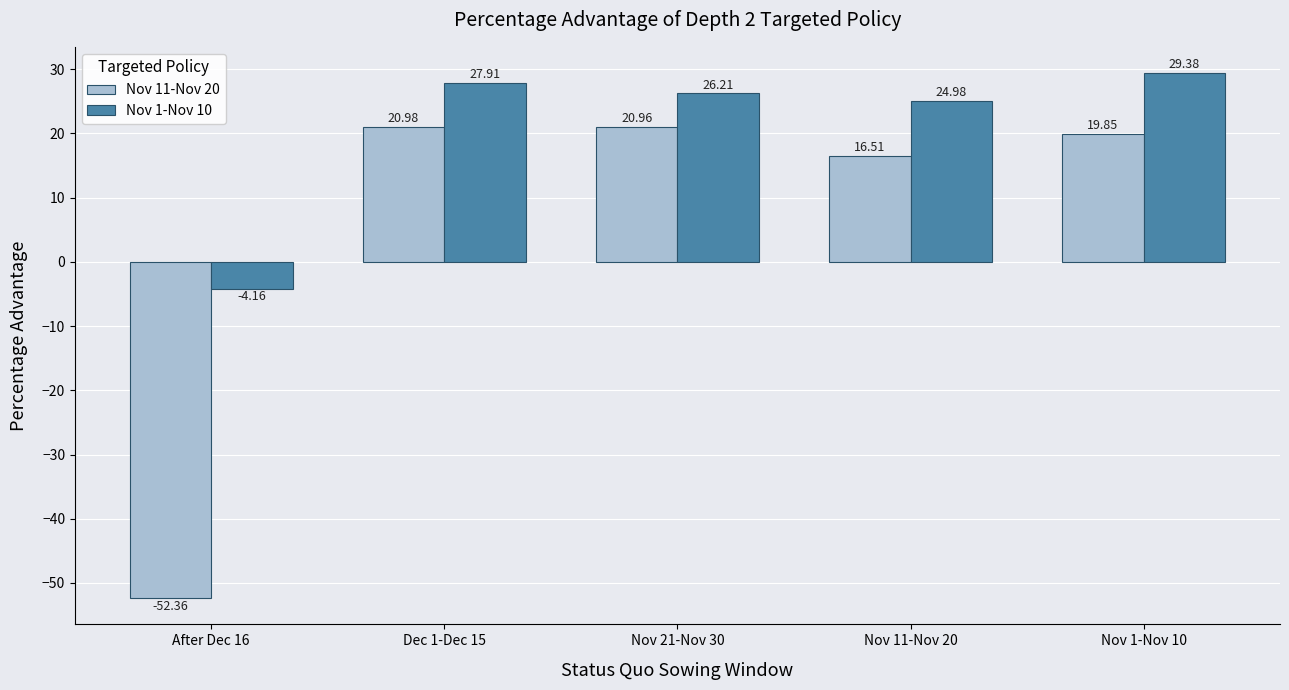

Where is Nov 1-Nov 10 nearest to the value 12?

Nov 11-Nov 20